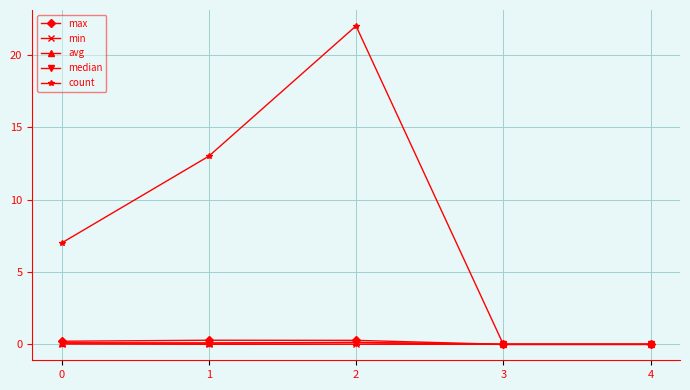

What is the greatest value displayed?

22.0